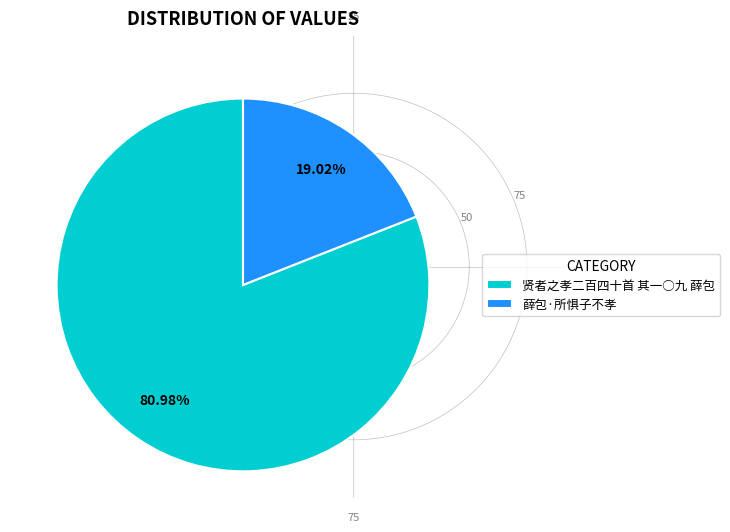

Combined, what portion of the pie is 薛包·所惧子不孝 and 贤者之孝二百四十首 其一○九 薛包?

100.0%